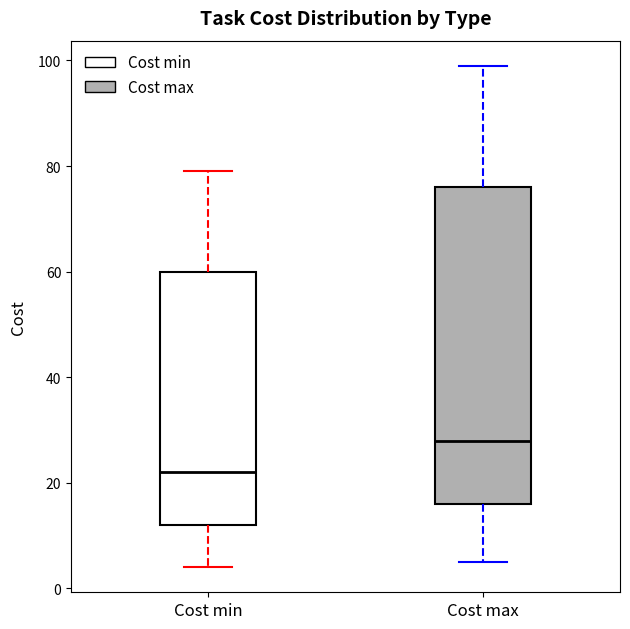

Where does the median line of the box for Cost min sit on the y-axis? The values are not printed on the chart, so give them approximately, as read against the axis.

22